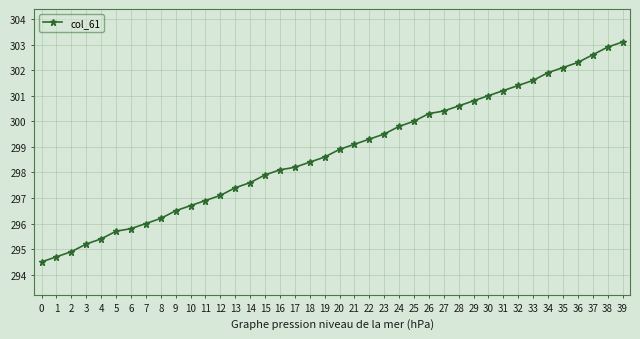

What is the change in value from 24 to 33?

+1.8